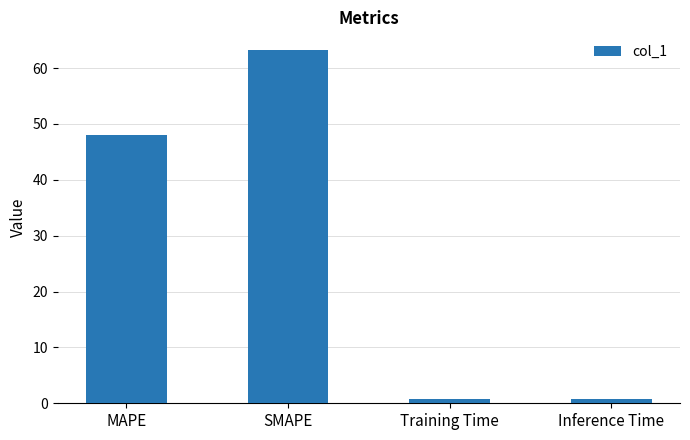

At which category does the chart reach its peak across all series?

SMAPE